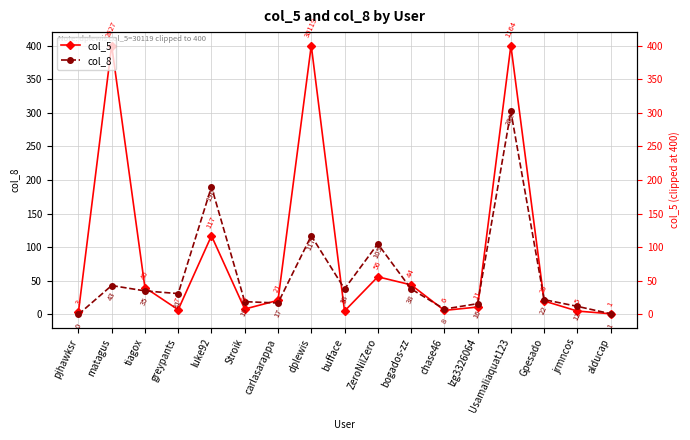

True or false: col_5 and col_8 intersect in this chart.

True